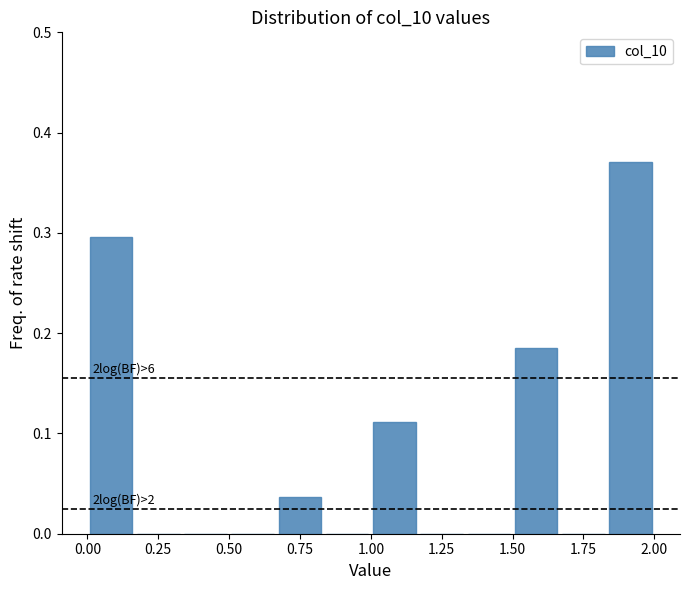

Around what value on the x-axis is the tallest bar? Give the approximate position of its centre, as read against the axis.

1.90